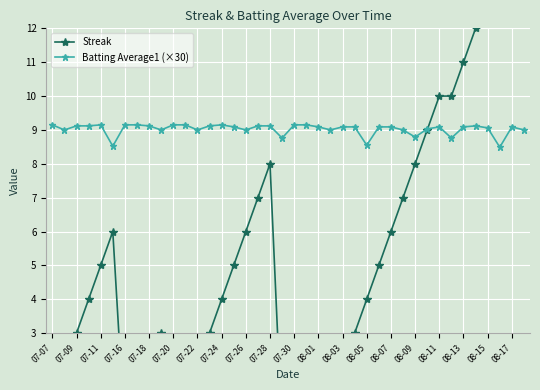

What is the value of the Batting Average1 (×30) point at the 4th from the left?

9.1